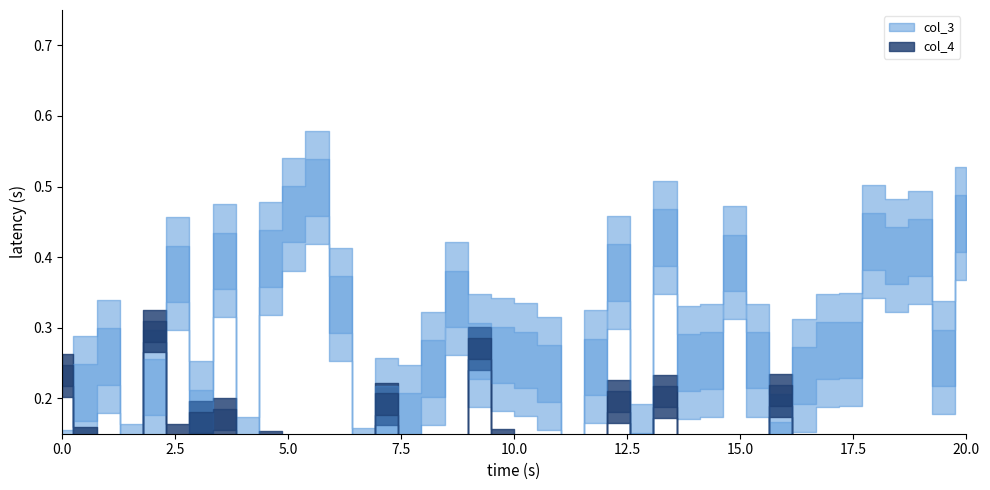

What are all the series names shown in the legend?

col_3, col_4